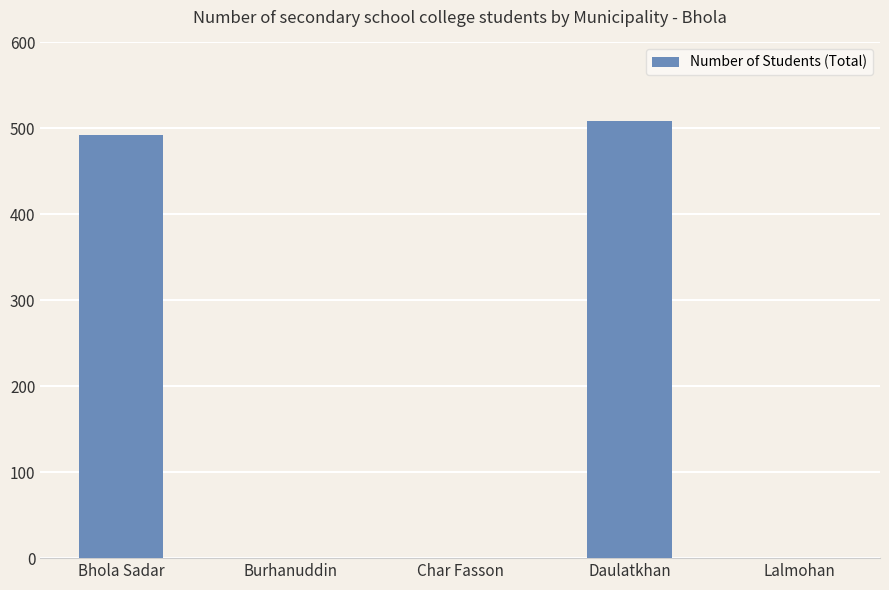

Between Daulatkhan and Bhola Sadar, which is larger?

Daulatkhan